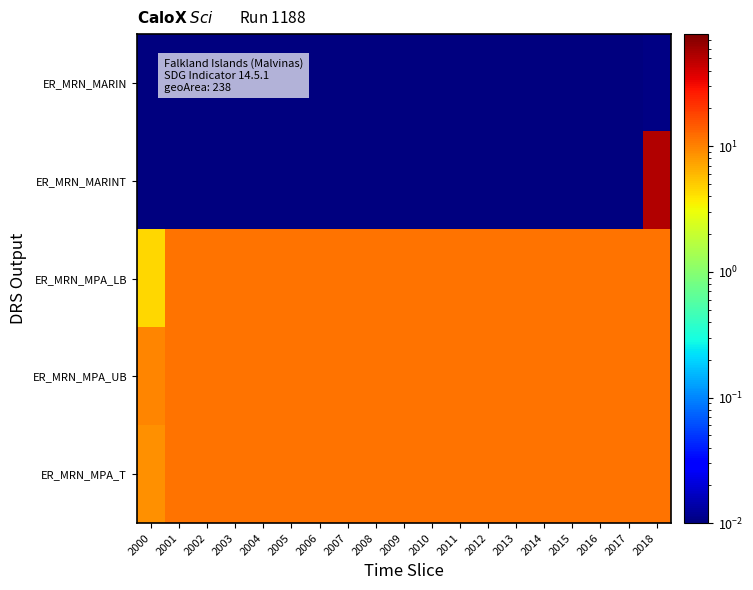

What is the maximum value shown in the chart?

52.1